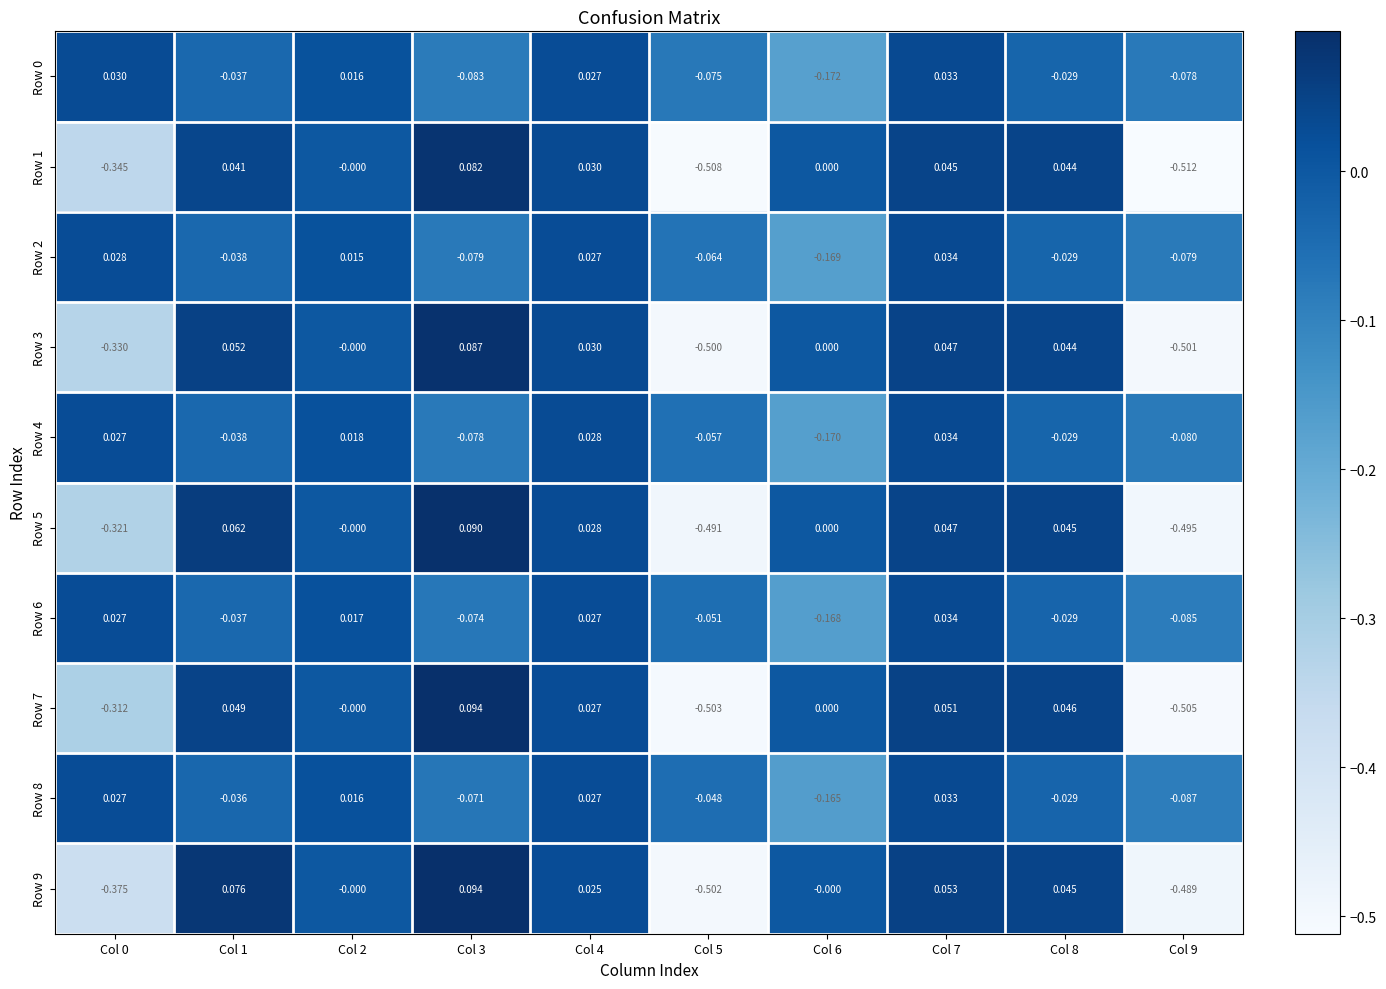

How many negative values does the Row 4 series have?

6